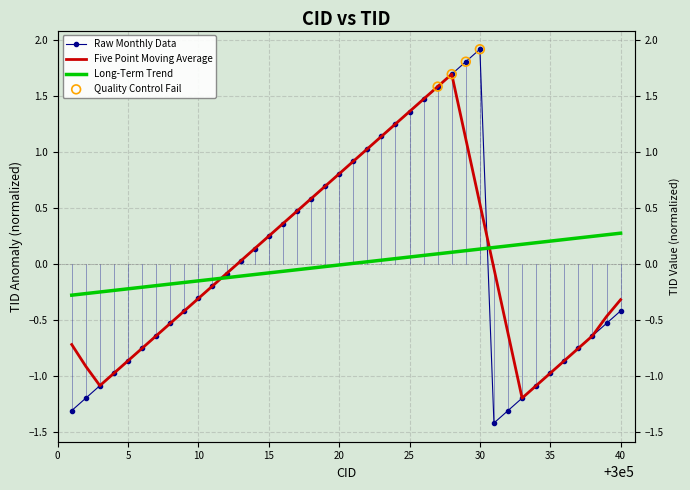

Between 300015 and 300016, which is larger?

300016